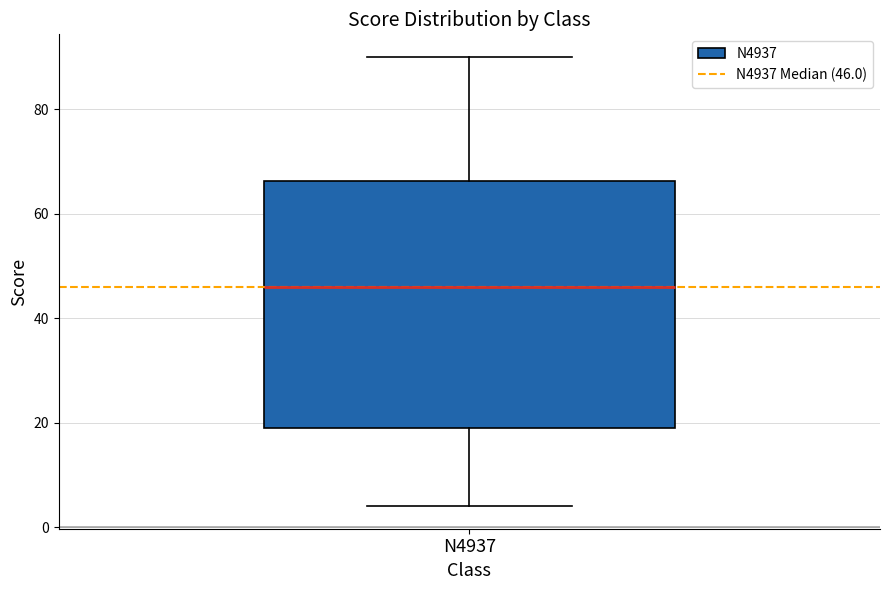

Transcribe this box plot: give where the median line is, the range the box spans, and where the two whiskers end, as read against the y-axis. The values are not printed on the chart, so give them approximately, as read against the axis.

median 46, box 20 to 66, whiskers 4 to 90